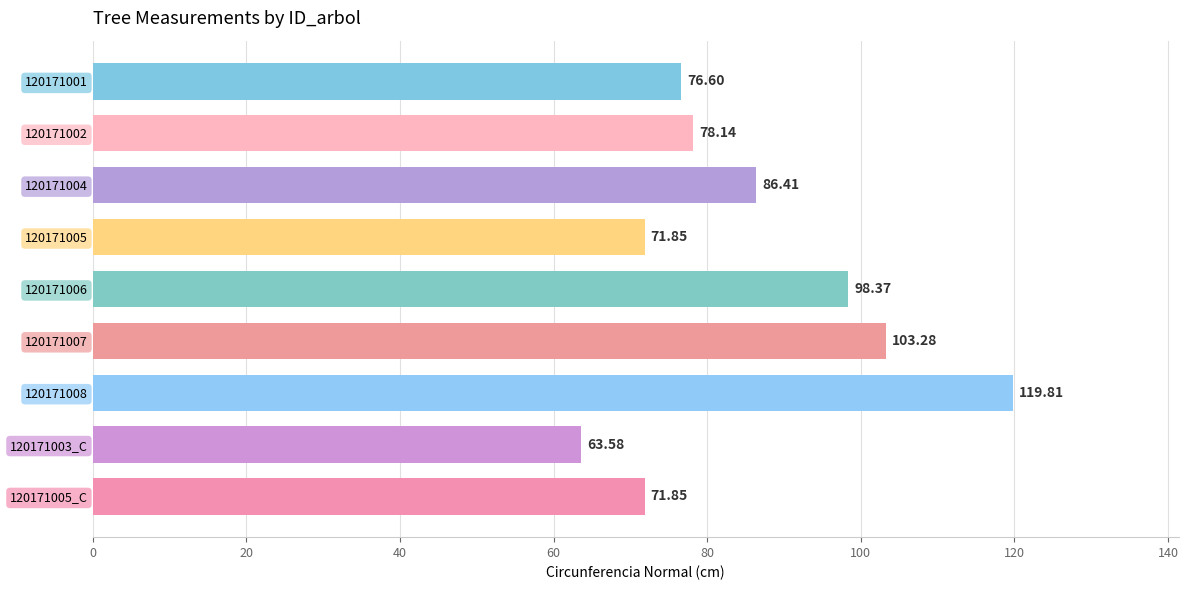

What is the change in value from 120171006 to 120171005_C?

-26.5